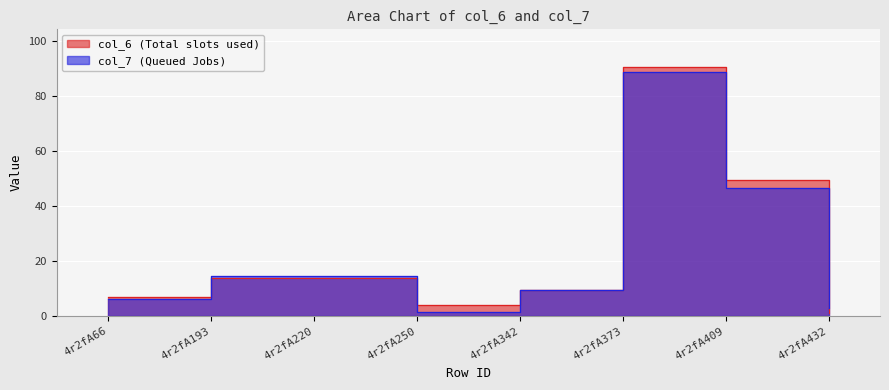

What is the value of the col_7 point at the 6th from the left?

88.9